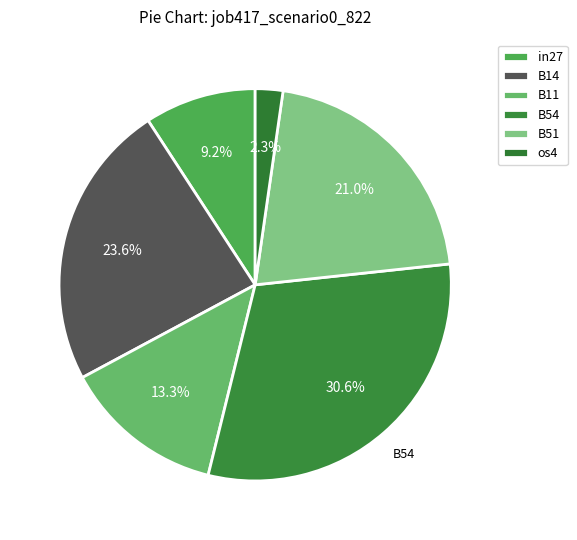

How many slices are in this pie chart?

6